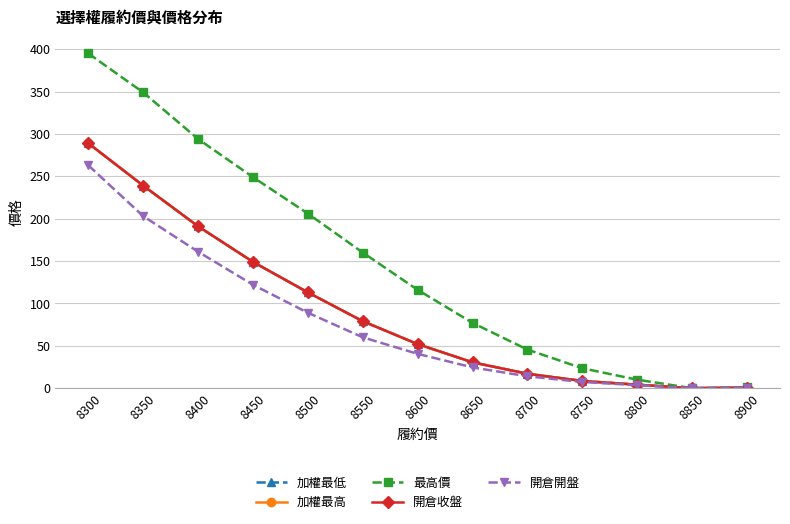

True or false: 開倉收盤 and 開倉開盤 cross at least once.

False